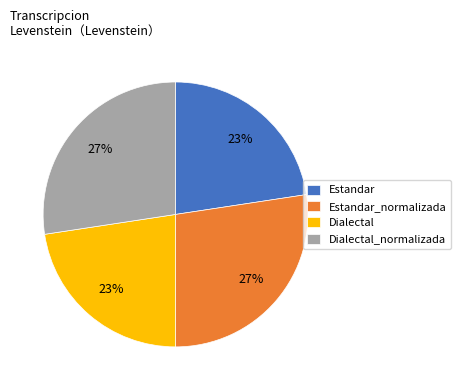

Between Dialectal and Estandar_normalizada, which is larger?

Estandar_normalizada